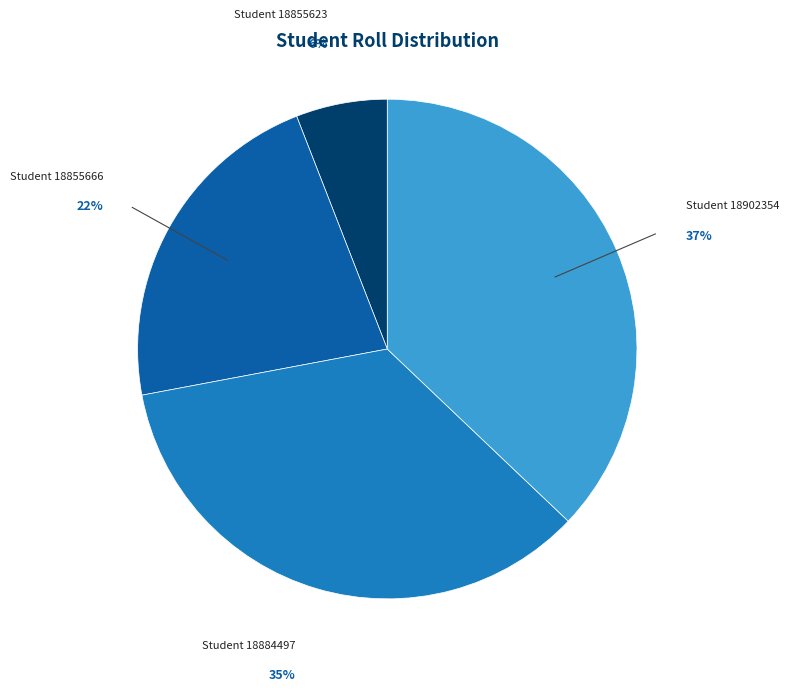

Is there a majority slice in this chart?

No